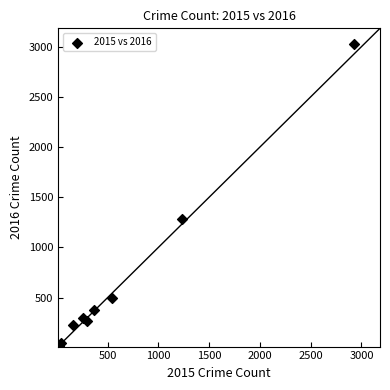

What Y value in the scatter plot is closest to 1522?

1284